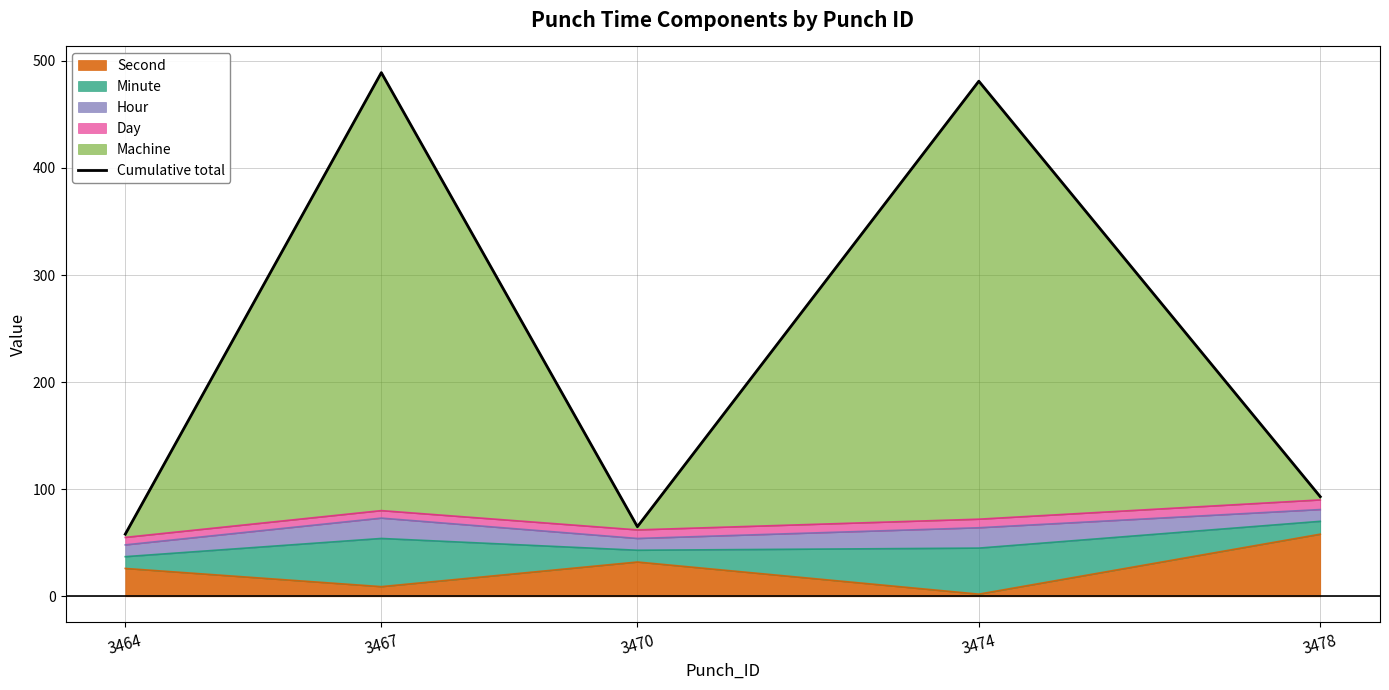

What is the average value?

237